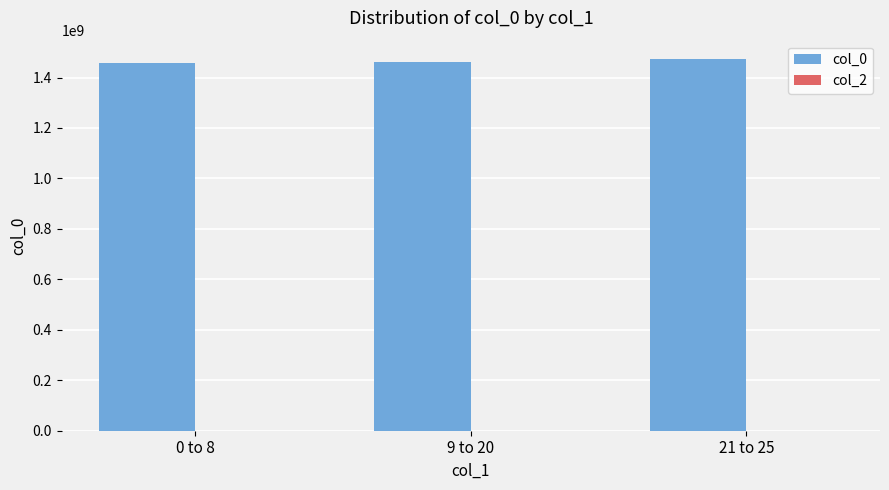

Approximately how many times larger is the value at 21 to 25 compared to 9 to 20?

1.0